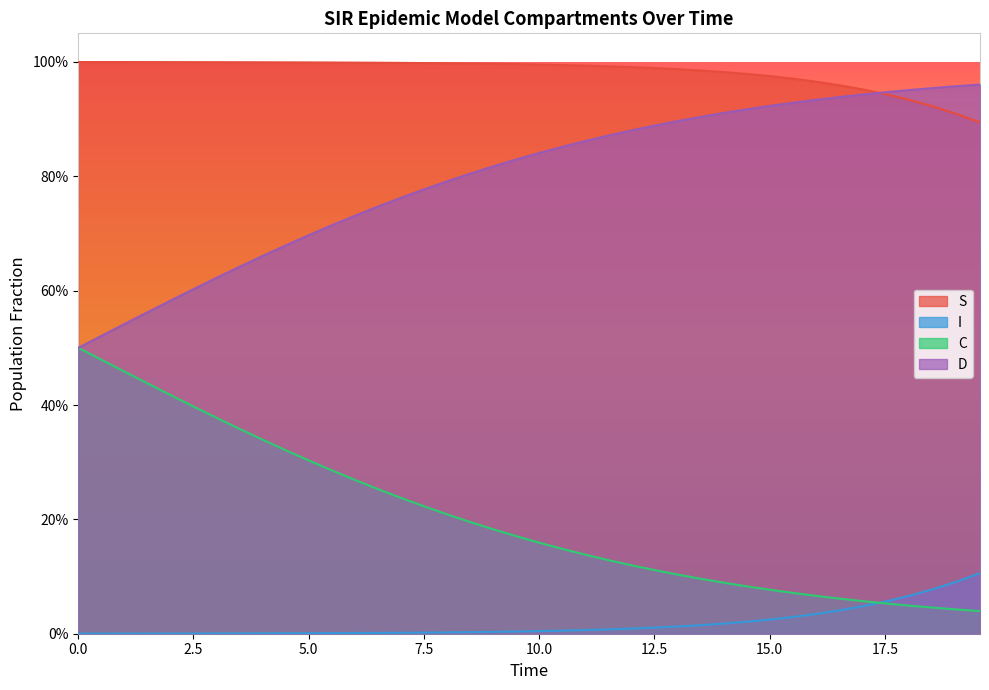

How many lines are shown in the chart?

4